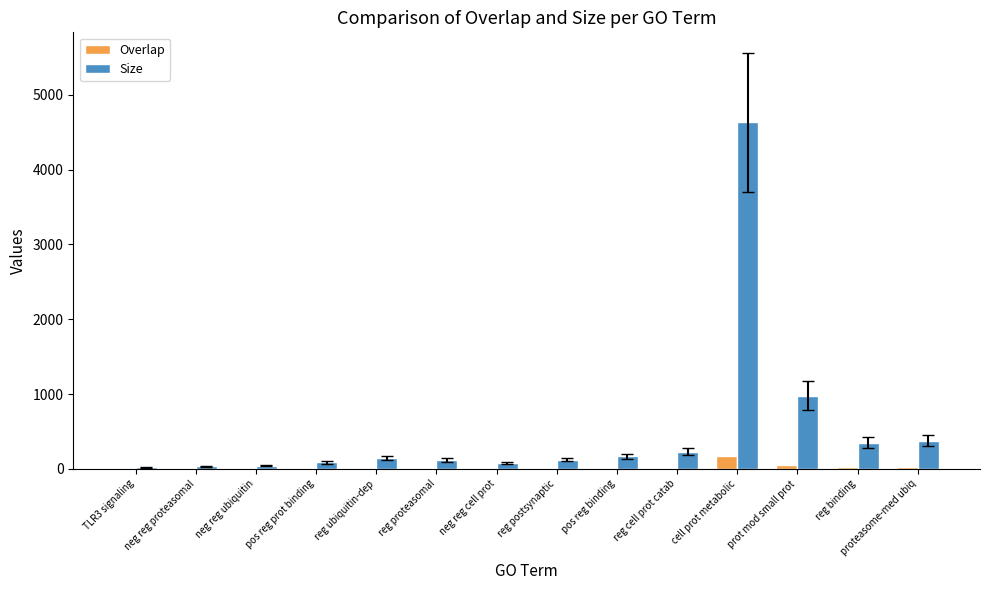

At which label is Size closest to 2325?

prot mod small prot